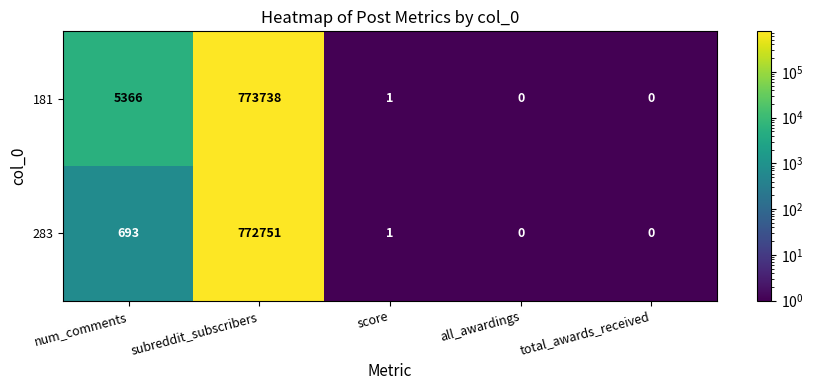

What is the total value across all series at subreddit_subscribers?

1546489